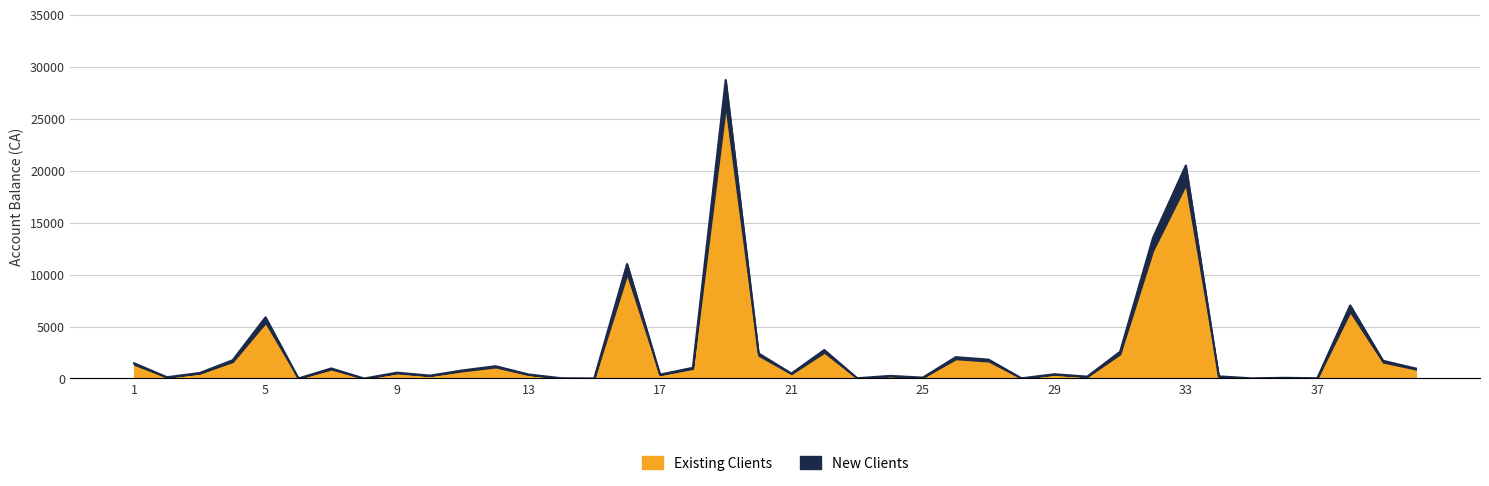

How many points are higher than both their immediate neighbors (excluding endpoints)?

13